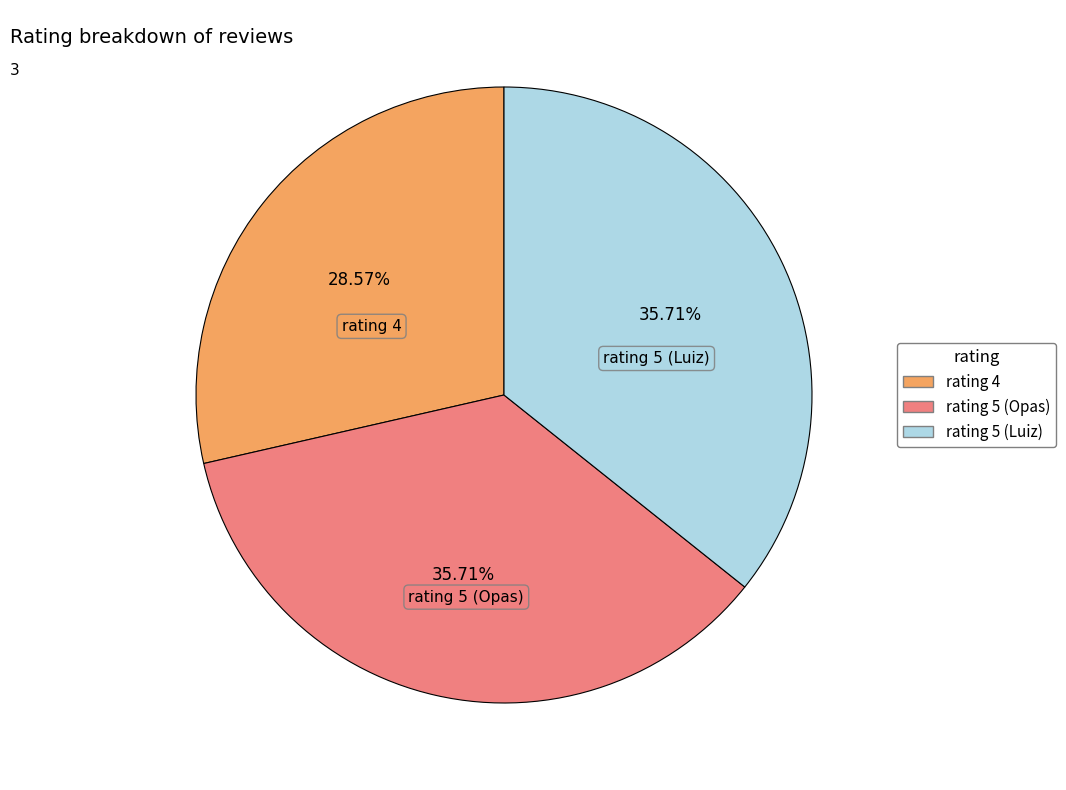

Does rating 5 (Opas) account for over 50% of the chart?

No